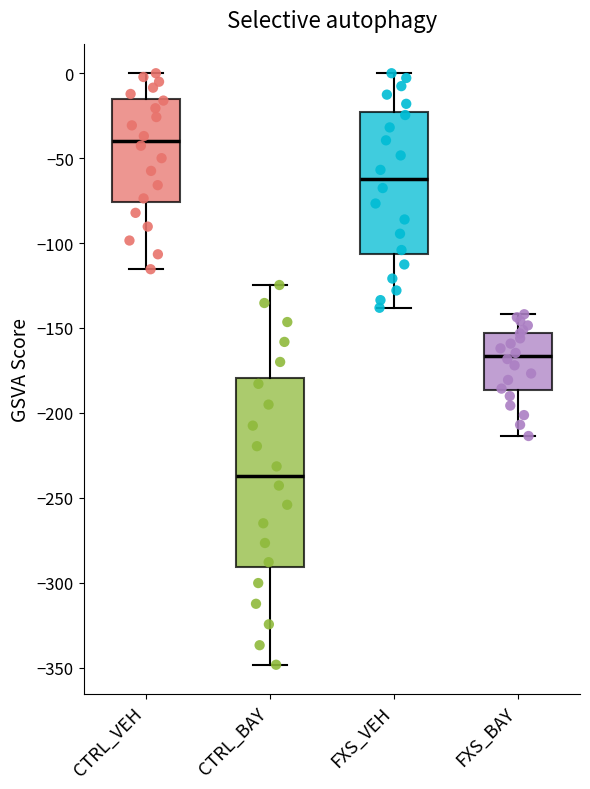

Reading left to right, transcribe this box plot: for each box, give where its median line is, the range the box spans, and where its two whiskers end, as read against the y-axis. The values are not printed on the chart, so give them approximately, as read against the axis.

CTRL_VEH: median -40, box -75 to -15, whiskers -115 to 0
CTRL_BAY: median -235, box -290 to -180, whiskers -350 to -125
FXS_VEH: median -60, box -105 to -25, whiskers -140 to 0
FXS_BAY: median -165, box -185 to -155, whiskers -215 to -140